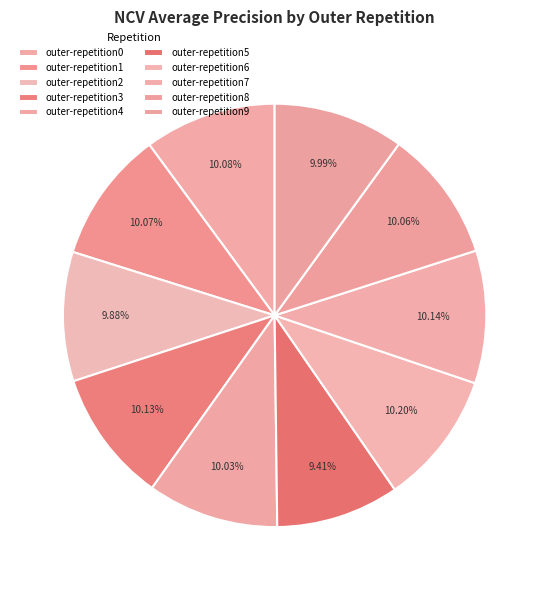

How many segments does this pie chart have?

10